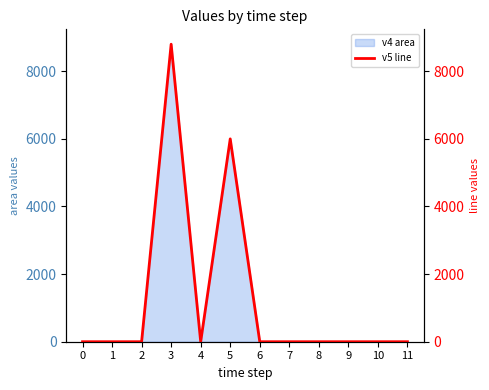

Between 5 and 0, which is larger?

5